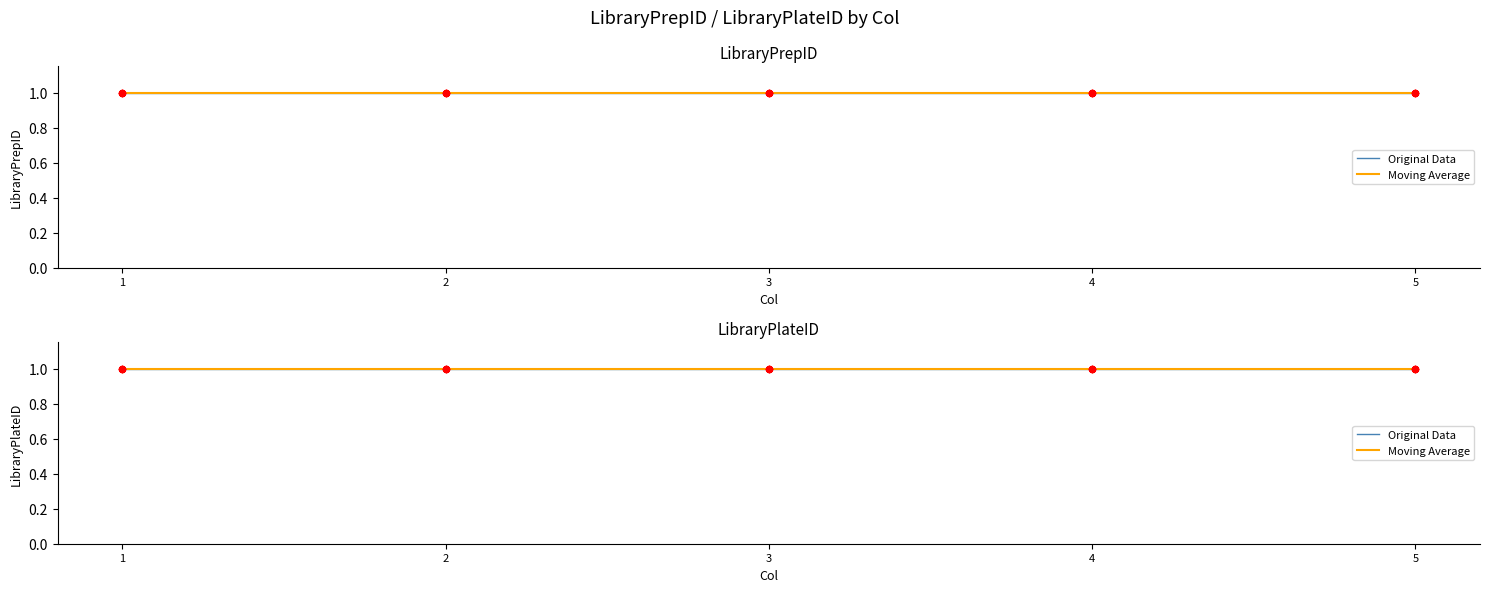

Which series has the widest spread of Y values?

LibraryPrepID